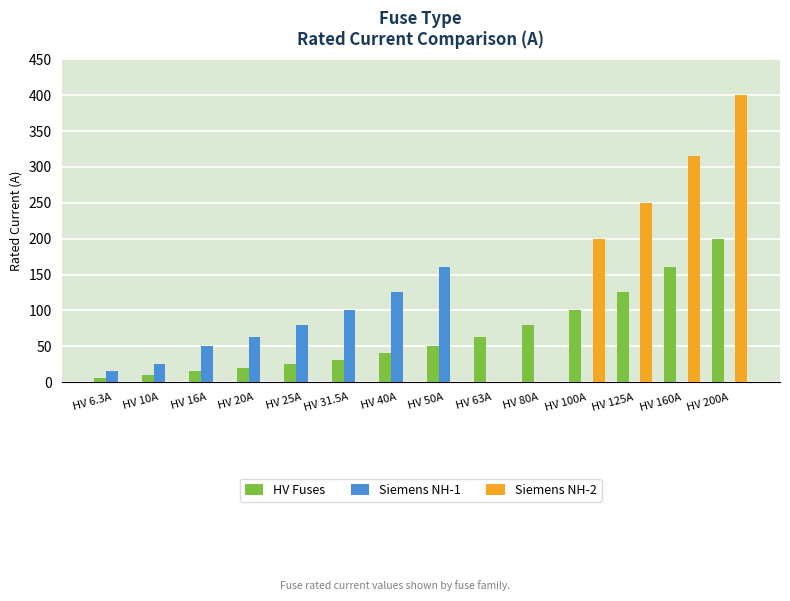

Reading right to left, list all the values displayed in this chart.

HV Fuses: HV 200A=200.0	HV 160A=160.0	HV 125A=125.0	HV 100A=100.0	HV 80A=80.0	HV 63A=63.0	HV 50A=50.0	HV 40A=40.0	HV 31.5A=31.5	HV 25A=25.0	HV 20A=20.0	HV 16A=16.0	HV 10A=10.0	HV 6.3A=6.3
Siemens NH-1: HV 200A=0.0	HV 160A=0.0	HV 125A=0.0	HV 100A=0.0	HV 80A=0.0	HV 63A=0.0	HV 50A=160.0	HV 40A=125.0	HV 31.5A=100.0	HV 25A=80.0	HV 20A=63.0	HV 16A=50.0	HV 10A=25.0	HV 6.3A=16.0
Siemens NH-2: HV 200A=400.0	HV 160A=315.0	HV 125A=250.0	HV 100A=200.0	HV 80A=0.0	HV 63A=0.0	HV 50A=0.0	HV 40A=0.0	HV 31.5A=0.0	HV 25A=0.0	HV 20A=0.0	HV 16A=0.0	HV 10A=0.0	HV 6.3A=0.0